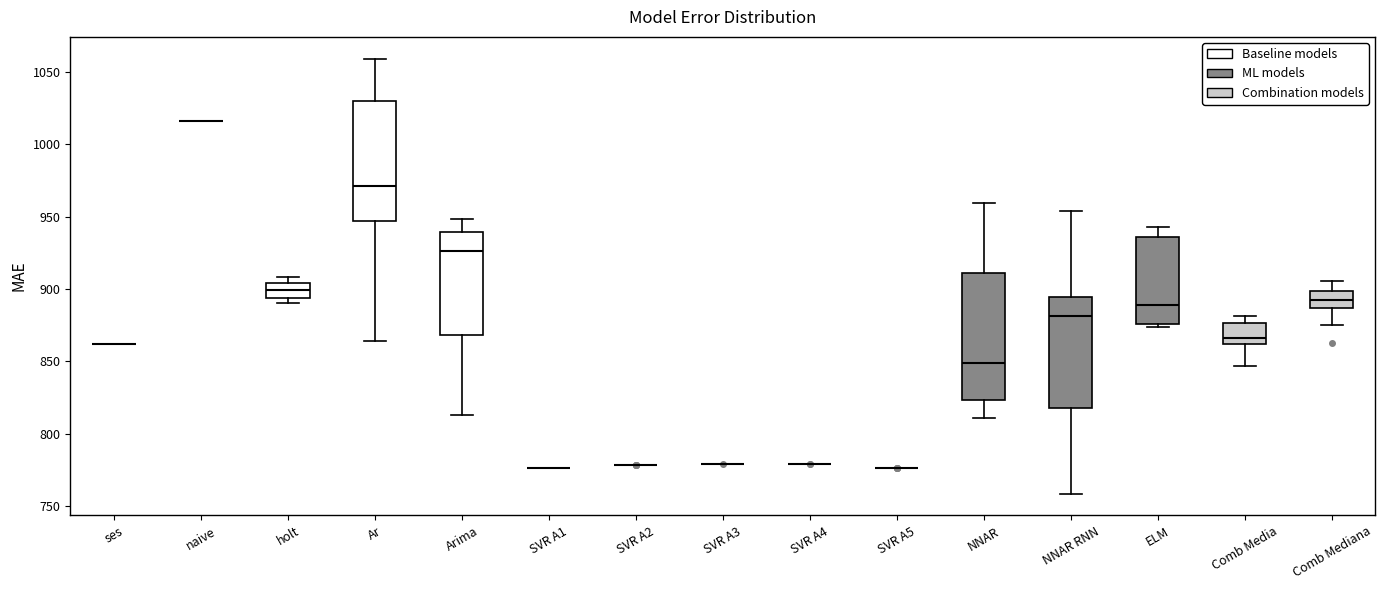

Reading left to right, transcribe this box plot: for each box, give where its median line is, the range the box spans, and where its two whiskers end, as read against the y-axis. The values are not printed on the chart, so give them approximately, as read against the axis.

ses: box collapsed to a line at 860, whiskers 860 to 860
naive: box collapsed to a line at 1015, whiskers 1015 to 1015
holt: median 900, box 895 to 905, whiskers 890 to 910
Ar: median 970, box 945 to 1030, whiskers 865 to 1060
Arima: median 925, box 870 to 940, whiskers 815 to 950
SVR A1: box collapsed to a line at 775, whiskers 775 to 775
SVR A2: box collapsed to a line at 780, whiskers 780 to 780
SVR A3: box collapsed to a line at 780, whiskers 780 to 780
SVR A4: box collapsed to a line at 780, whiskers 780 to 780
SVR A5: box collapsed to a line at 775, whiskers 775 to 775
NNAR: median 850, box 825 to 910, whiskers 810 to 960
NNAR RNN: median 880, box 820 to 895, whiskers 760 to 955
ELM: median 890, box 875 to 935, whiskers 875 (just below the box's lower edge) to 945
Comb Media: median 865, box 860 to 875, whiskers 845 to 880
Comb Mediana: median 890, box 885 to 900, whiskers 875 to 905